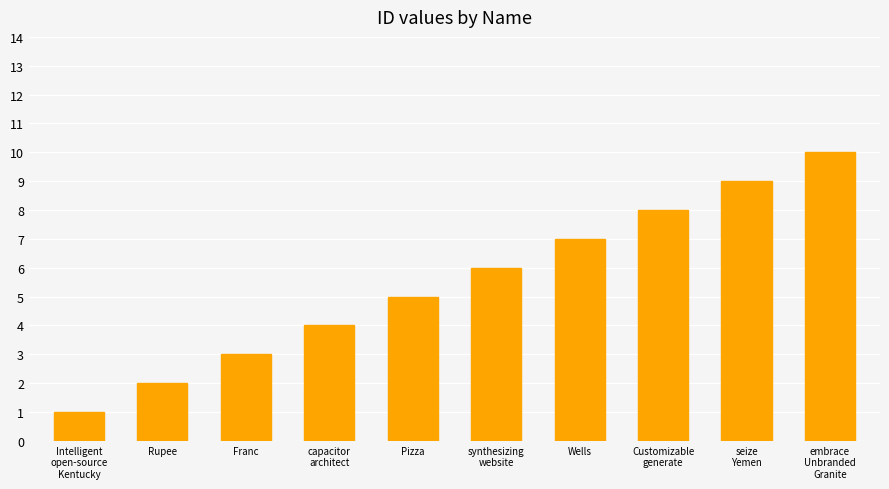

Are the bars grouped side by side (vs. stacked)?

No